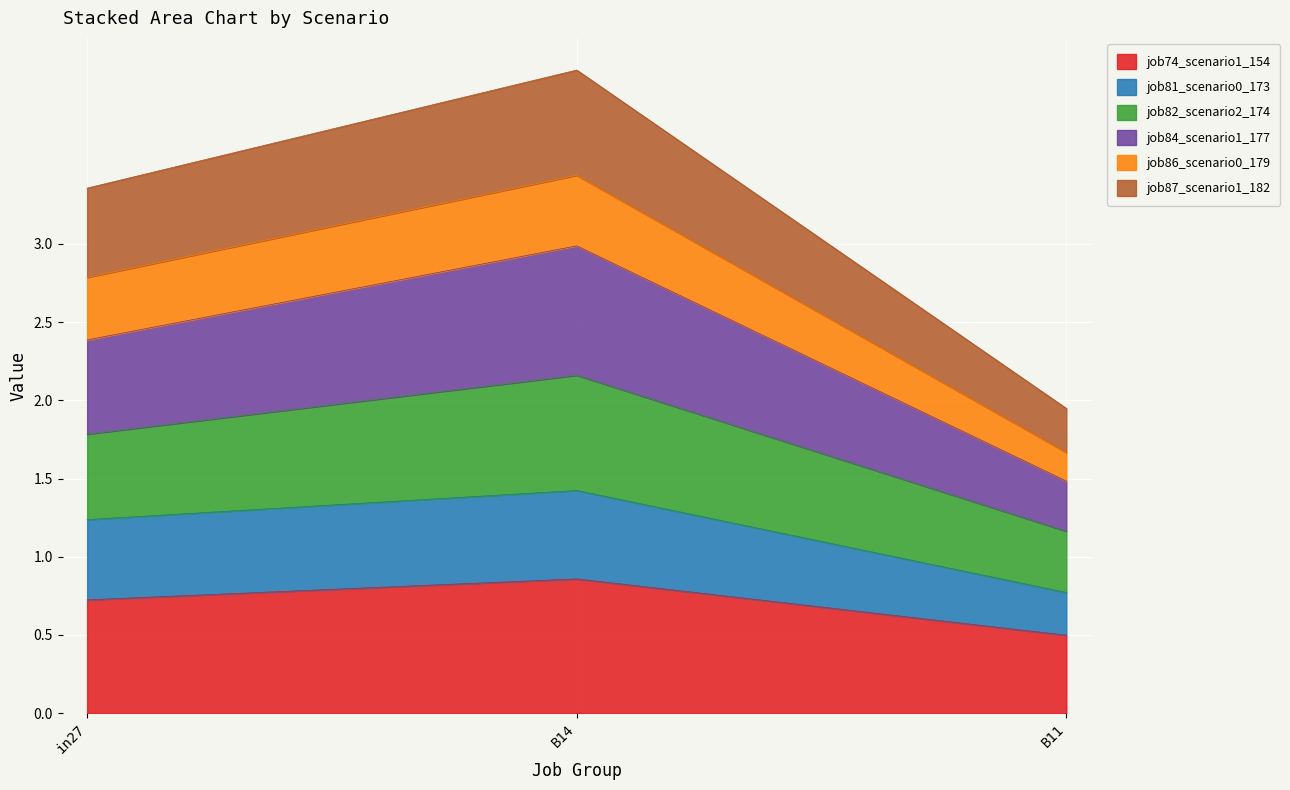

What is the minimum value for job74_scenario1_154?

0.5